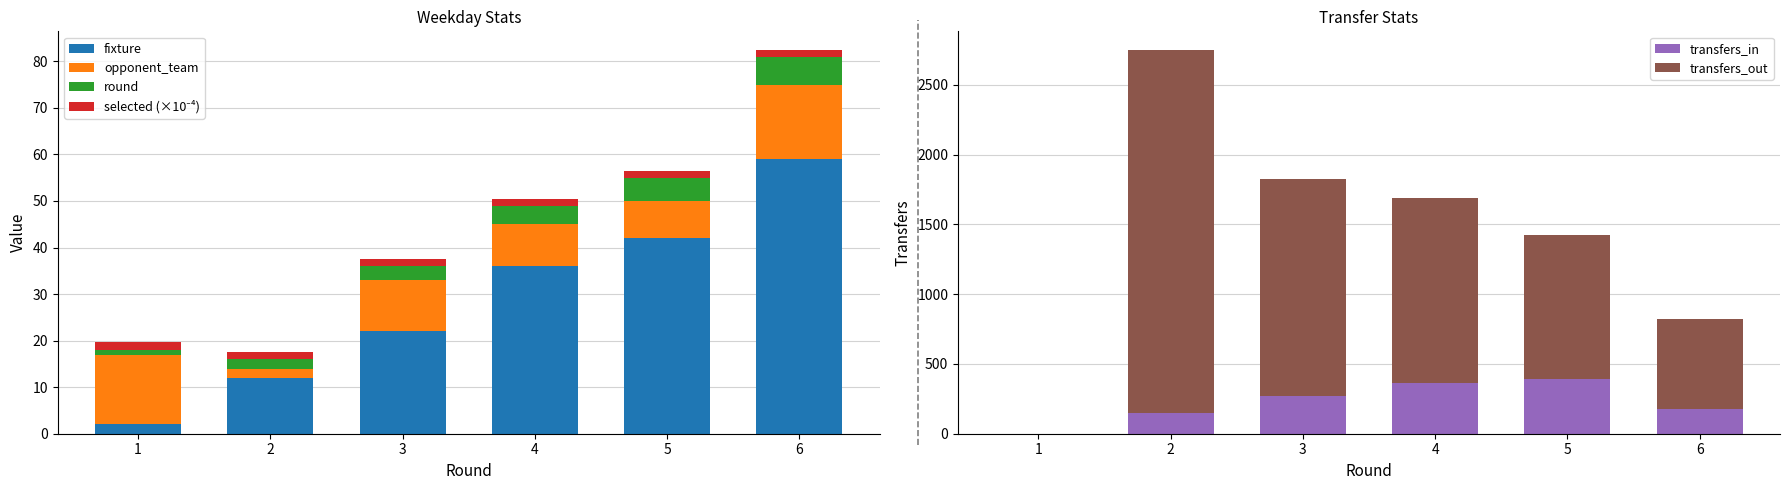

Is the value of transfers_in at 6 greater than the value of opponent_team at 2?

Yes